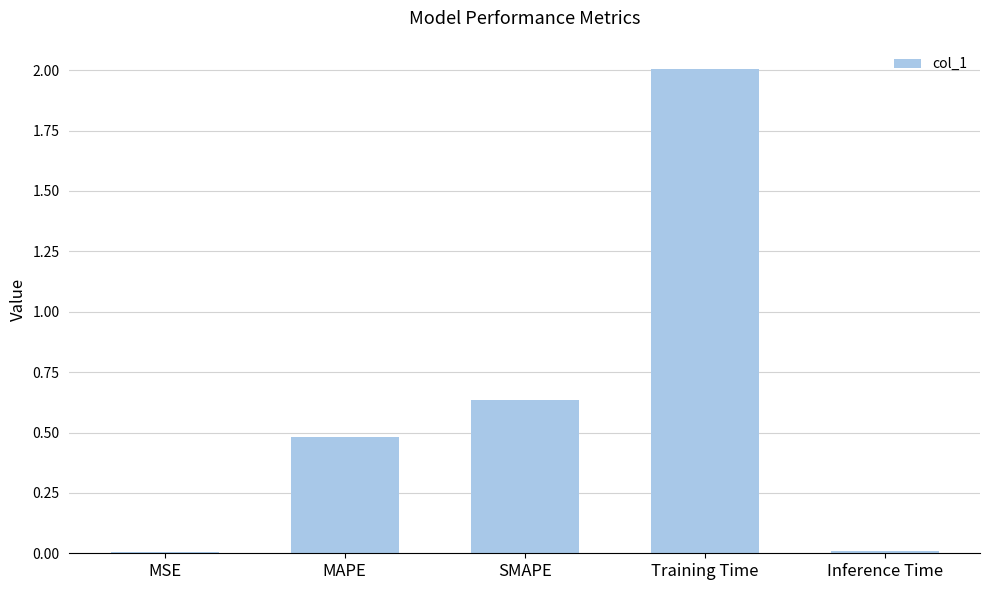

What is the maximum value shown in the chart?

2.0